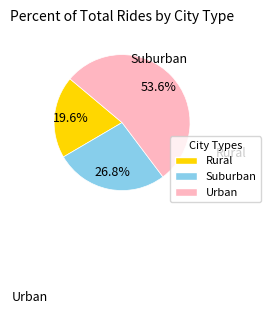

Is there a majority slice in this chart?

Yes